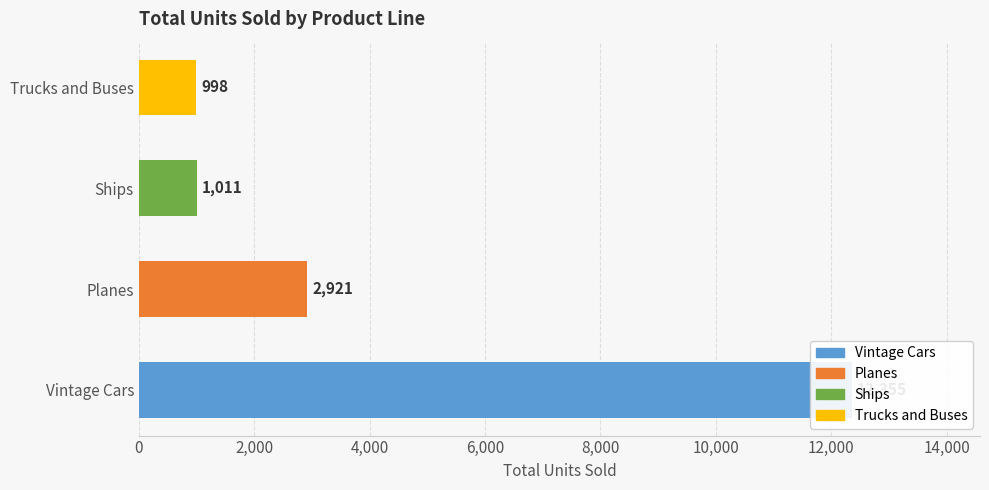

Reading right to left, extract all data points from this chart.

998	1011	2921	12355